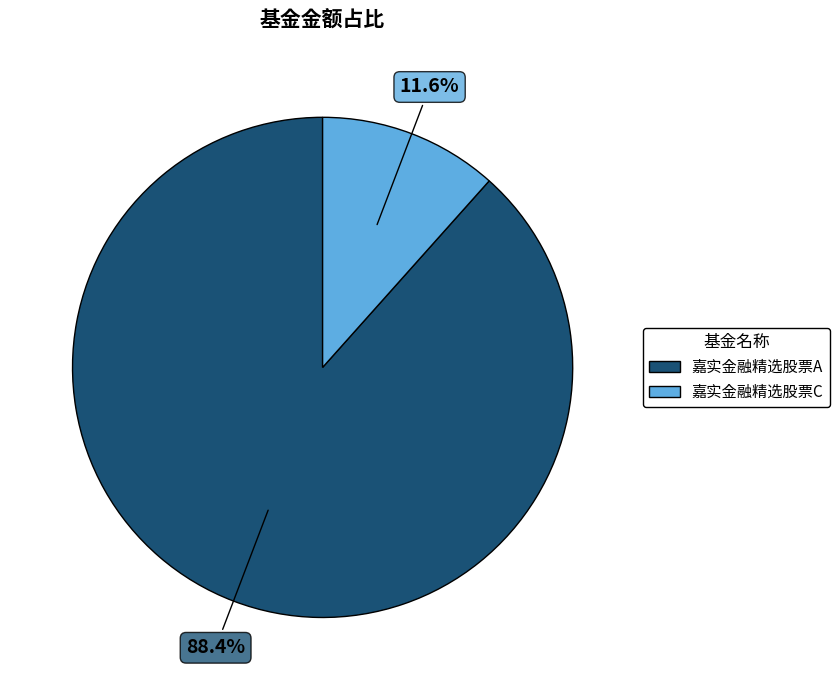

To the nearest percent, what percentage of the pie is 嘉实金融精选股票A?

88%